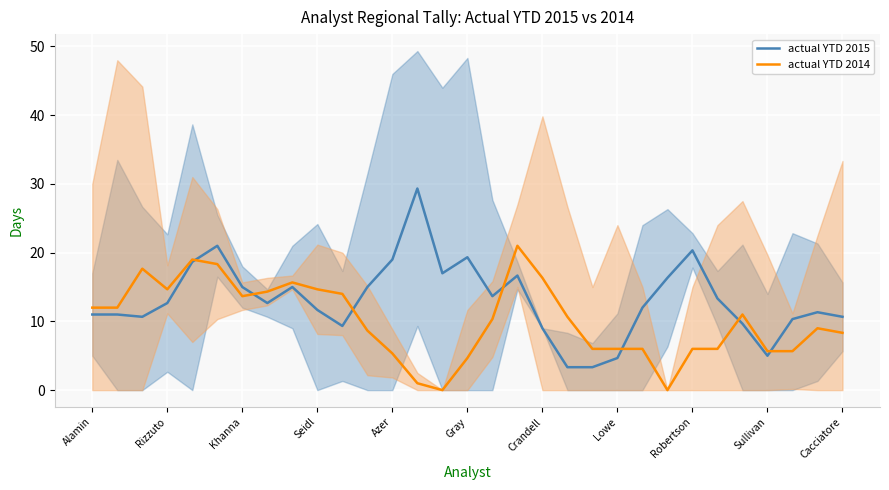

What is the maximum value for actual YTD 2014?

21.0